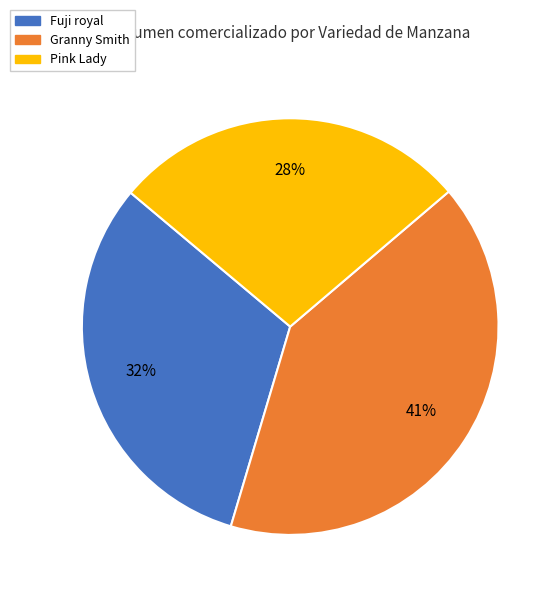

To the nearest percent, what is the combined percentage of Granny Smith and Pink Lady?

68%